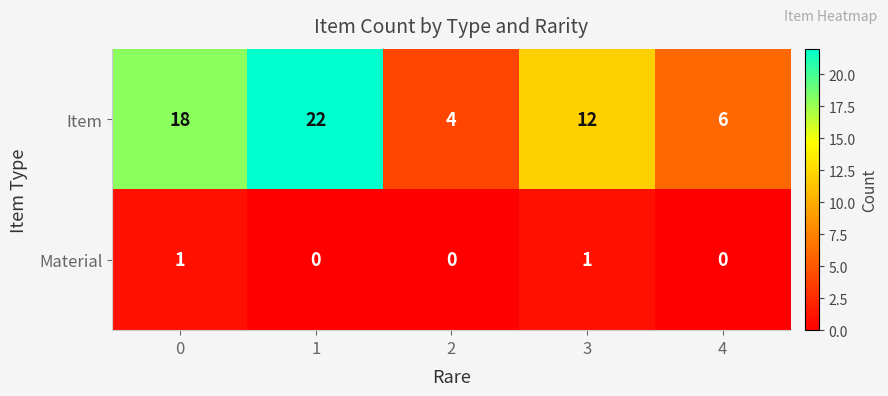

Where is Item nearest to the value 13?

3